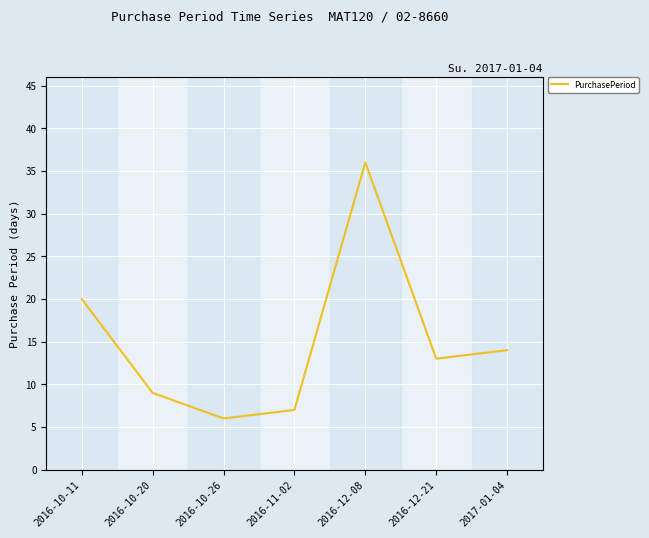

Rank the categories by value from lowest to highest.

2016-10-26, 2016-11-02, 2016-10-20, 2016-12-21, 2017-01-04, 2016-10-11, 2016-12-08